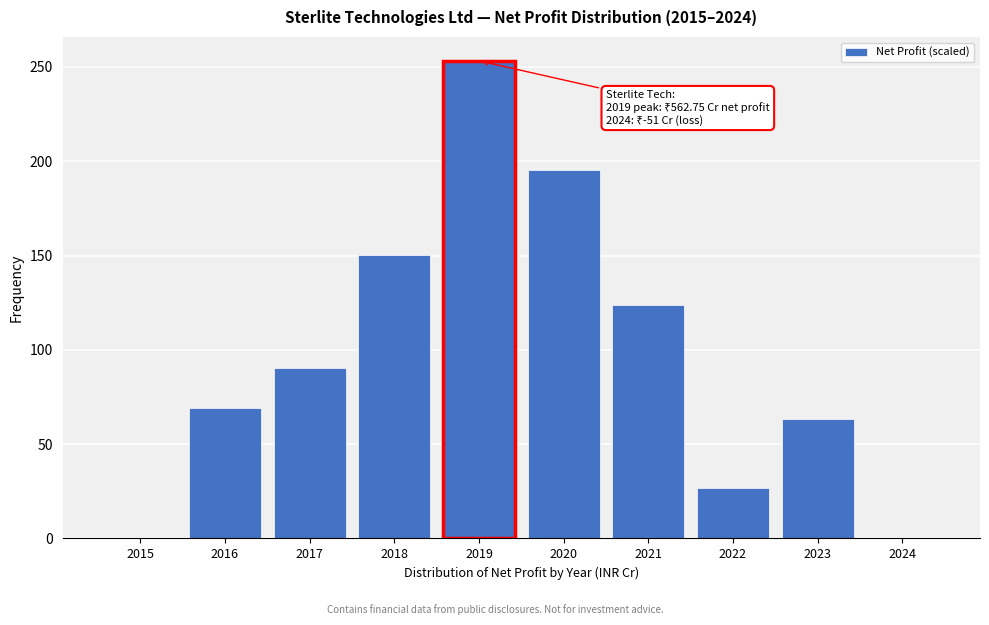

Reading right to left, extract all data points from this chart.

2024=0.0	2023=63.5	2022=27.0	2021=124.0	2020=195.3	2019=253.2	2018=150.4	2017=90.6	2016=69.2	2015=0.0